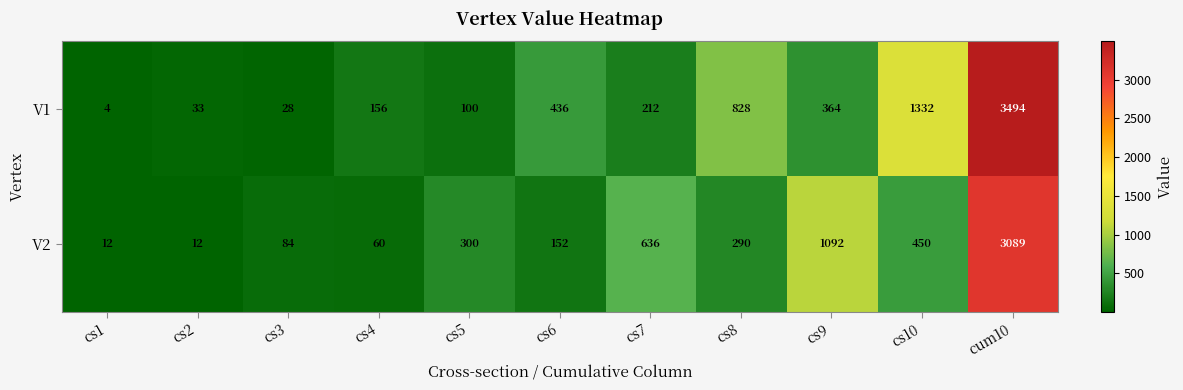

At cs9, list the series in order from largest to smallest.

V2, V1